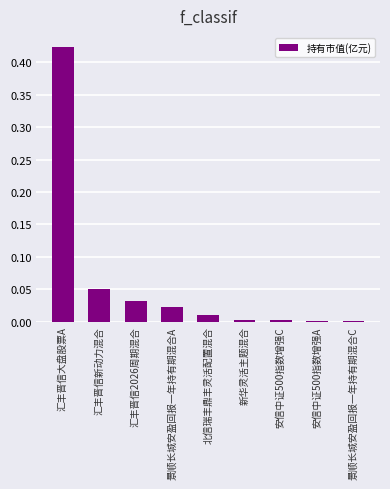

The value at 景顺长城安盈回报一年持有期混合A is 0.0. True or false?

True